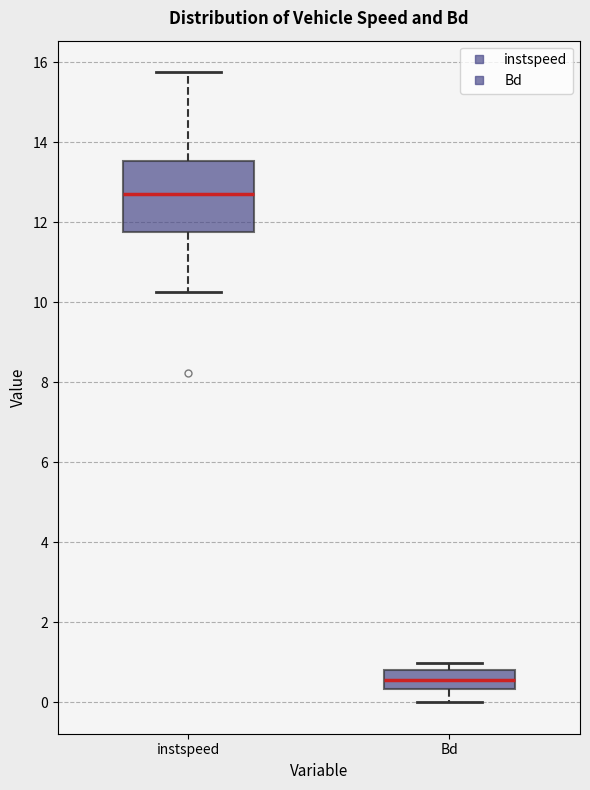

Which box has the highest median line?

instspeed